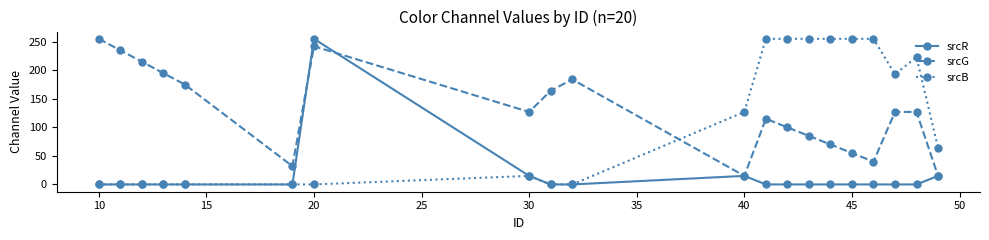

What is the difference between the second highest and minimum values in the srcR series?

15